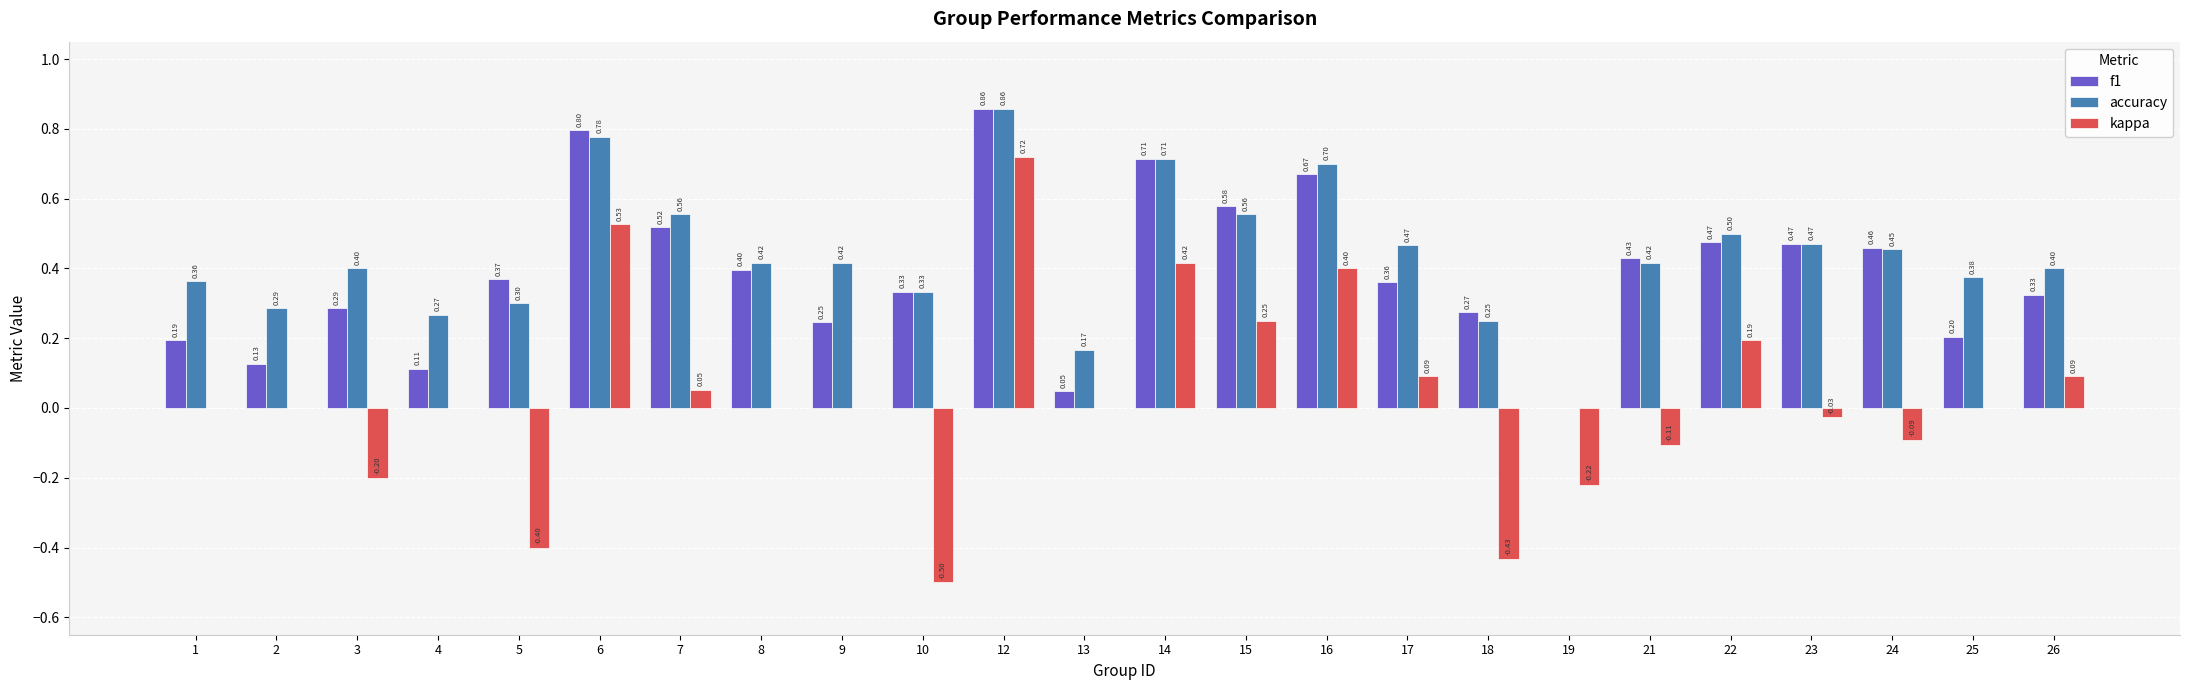

What is the total value across all series at 15?

1.4